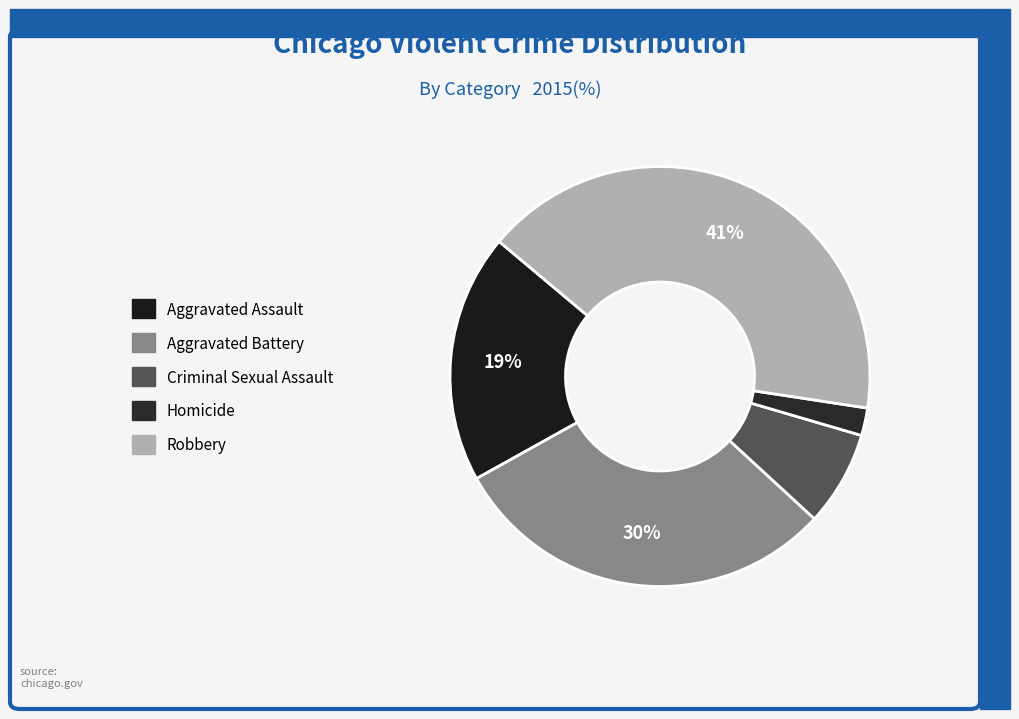

To the nearest percent, what is the difference between the Criminal Sexual Assault and Homicide slice percentages?

5%